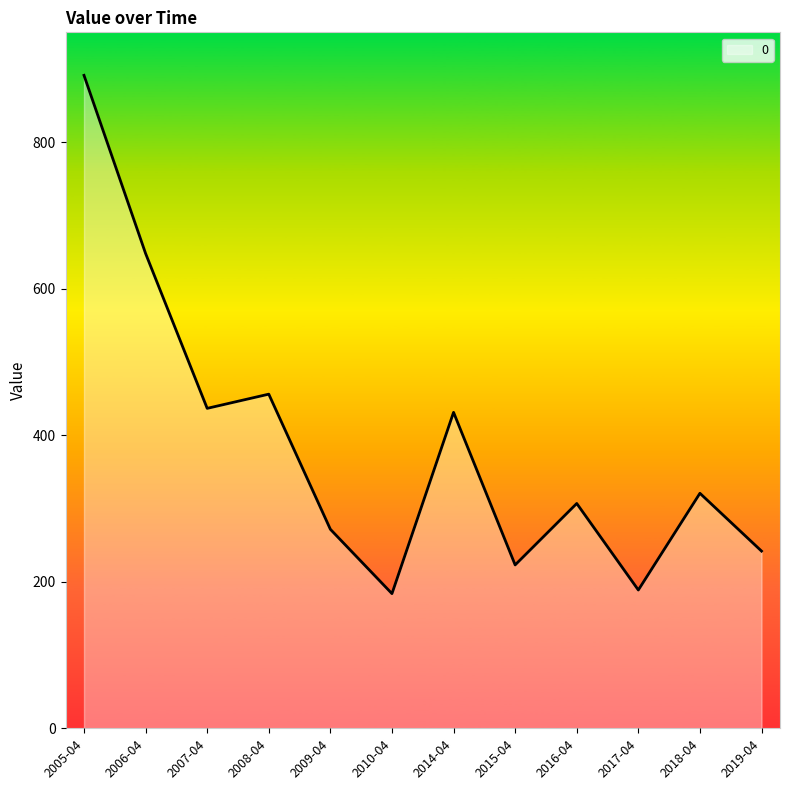

What is the change in value from 2009-04 to 2017-04?

-82.9